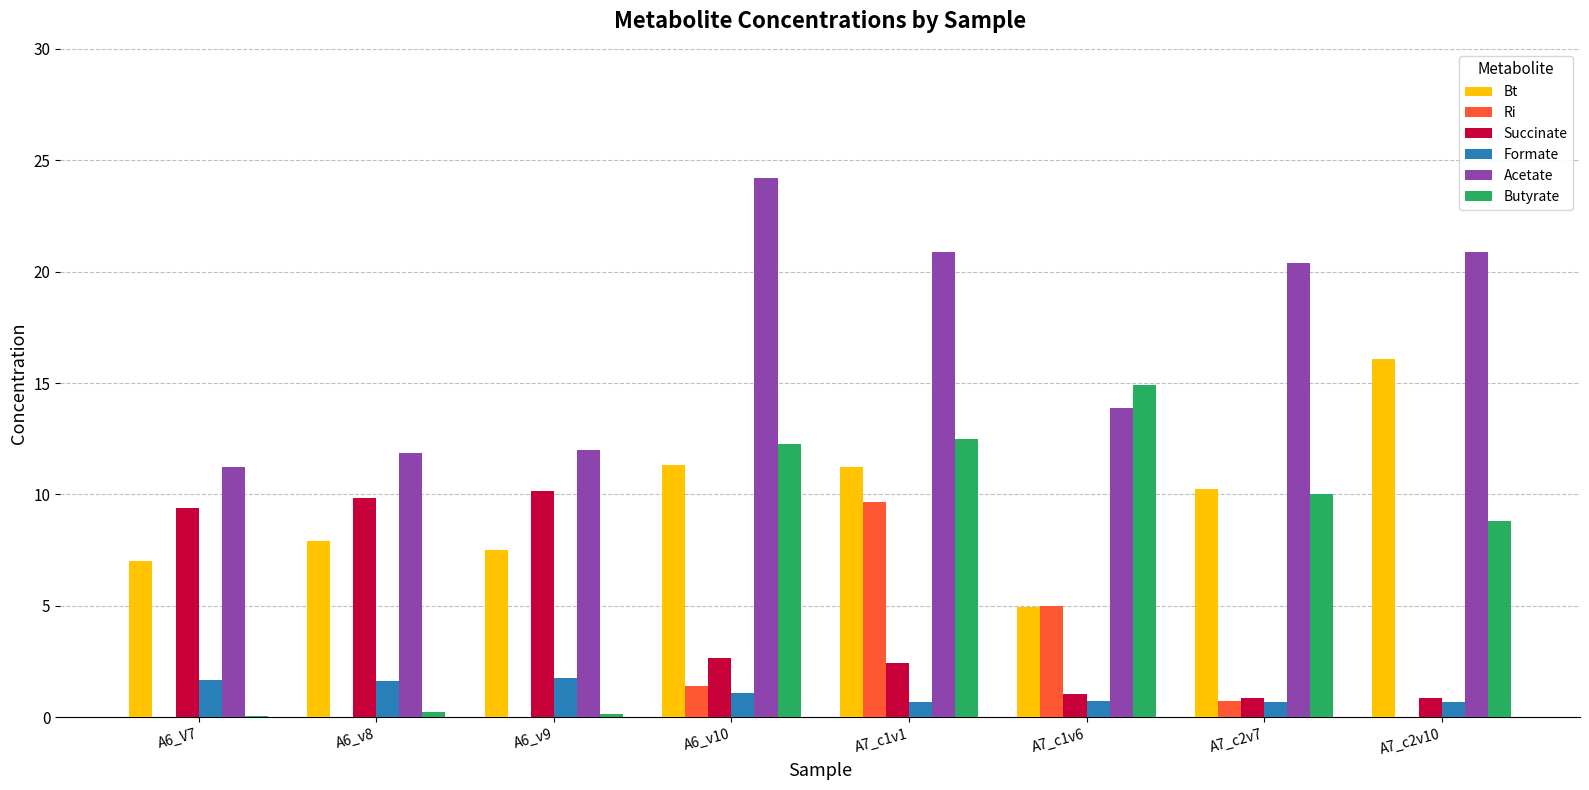

Where does the Bt series first go above 10?

A6_v10